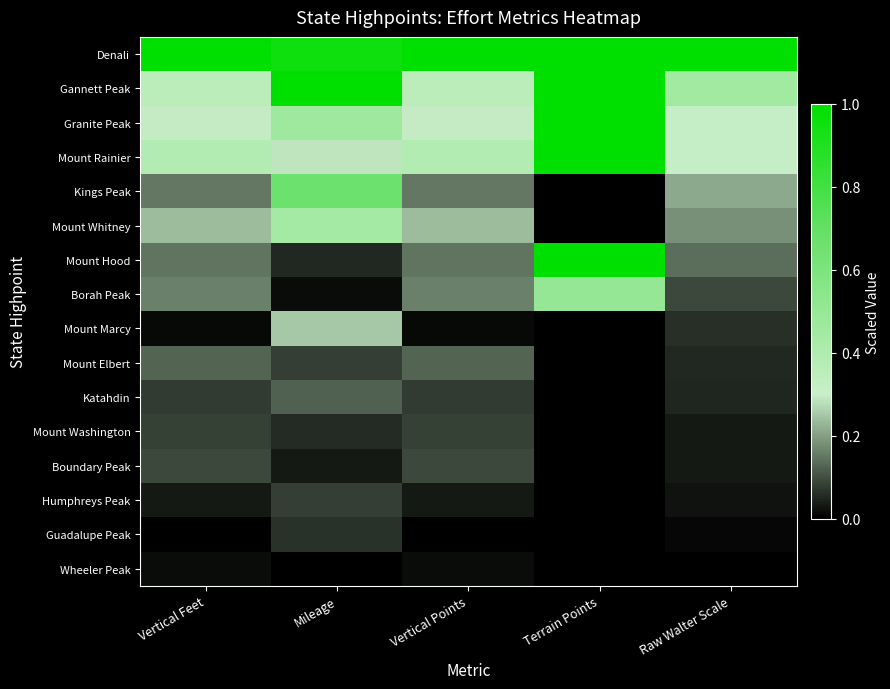

Reading left to right, extract all data points from this chart.

Denali: Vertical Feet=1.0	Mileage=1.0	Vertical Points=1.0	Terrain Points=1.0	Raw Walter Scale=1.0
Gannett Peak: Vertical Feet=0.4	Mileage=1.0	Vertical Points=0.4	Terrain Points=1.0	Raw Walter Scale=0.5
Granite Peak: Vertical Feet=0.3	Mileage=0.5	Vertical Points=0.3	Terrain Points=1.0	Raw Walter Scale=0.3
Mount Rainier: Vertical Feet=0.4	Mileage=0.3	Vertical Points=0.4	Terrain Points=1.0	Raw Walter Scale=0.3
Kings Peak: Vertical Feet=0.1	Mileage=0.7	Vertical Points=0.1	Terrain Points=0.0	Raw Walter Scale=0.2
Mount Whitney: Vertical Feet=0.2	Mileage=0.4	Vertical Points=0.2	Terrain Points=0.0	Raw Walter Scale=0.2
Mount Hood: Vertical Feet=0.1	Mileage=0.1	Vertical Points=0.1	Terrain Points=1.0	Raw Walter Scale=0.1
Borah Peak: Vertical Feet=0.2	Mileage=0.0	Vertical Points=0.2	Terrain Points=0.5	Raw Walter Scale=0.1
Mount Marcy: Vertical Feet=0.0	Mileage=0.3	Vertical Points=0.0	Terrain Points=0.0	Raw Walter Scale=0.1
Mount Elbert: Vertical Feet=0.1	Mileage=0.1	Vertical Points=0.1	Terrain Points=0.0	Raw Walter Scale=0.1
Katahdin: Vertical Feet=0.1	Mileage=0.1	Vertical Points=0.1	Terrain Points=0.0	Raw Walter Scale=0.0
Mount Washington: Vertical Feet=0.1	Mileage=0.1	Vertical Points=0.1	Terrain Points=0.0	Raw Walter Scale=0.0
Boundary Peak: Vertical Feet=0.1	Mileage=0.0	Vertical Points=0.1	Terrain Points=0.0	Raw Walter Scale=0.0
Humphreys Peak: Vertical Feet=0.0	Mileage=0.1	Vertical Points=0.0	Terrain Points=0.0	Raw Walter Scale=0.0
Guadalupe Peak: Vertical Feet=0.0	Mileage=0.1	Vertical Points=0.0	Terrain Points=0.0	Raw Walter Scale=0.0
Wheeler Peak: Vertical Feet=0.0	Mileage=0.0	Vertical Points=0.0	Terrain Points=0.0	Raw Walter Scale=0.0